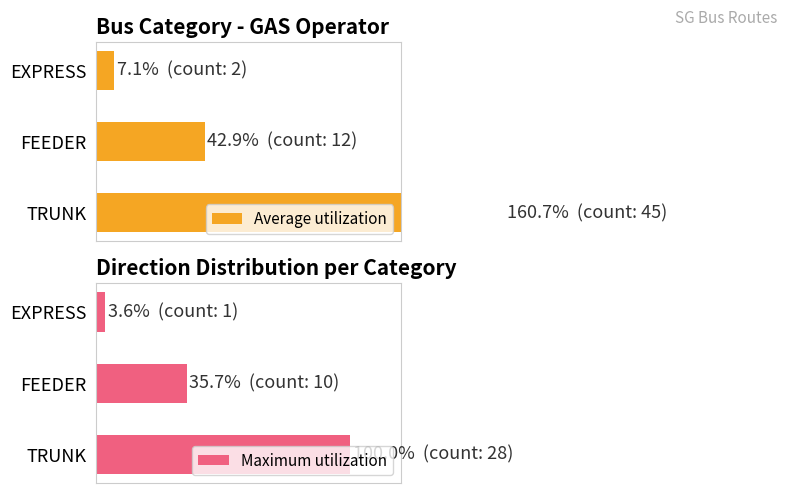

Rank the series at FEEDER from highest to lowest value.

Average utilization, Maximum utilization